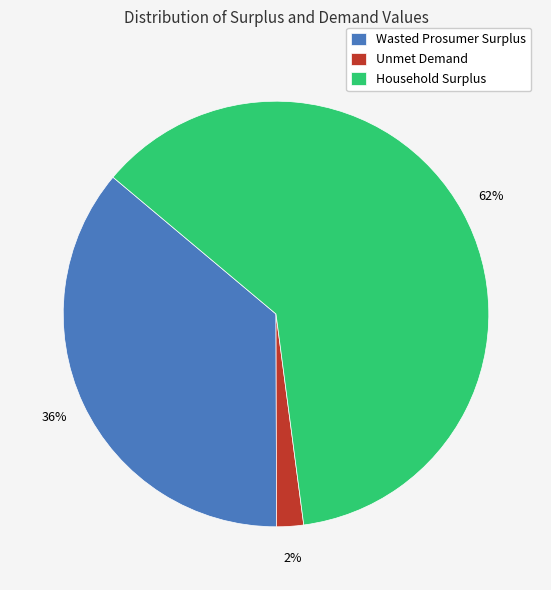

To the nearest percent, what is the combined percentage of Unmet Demand and Household Surplus?

64%